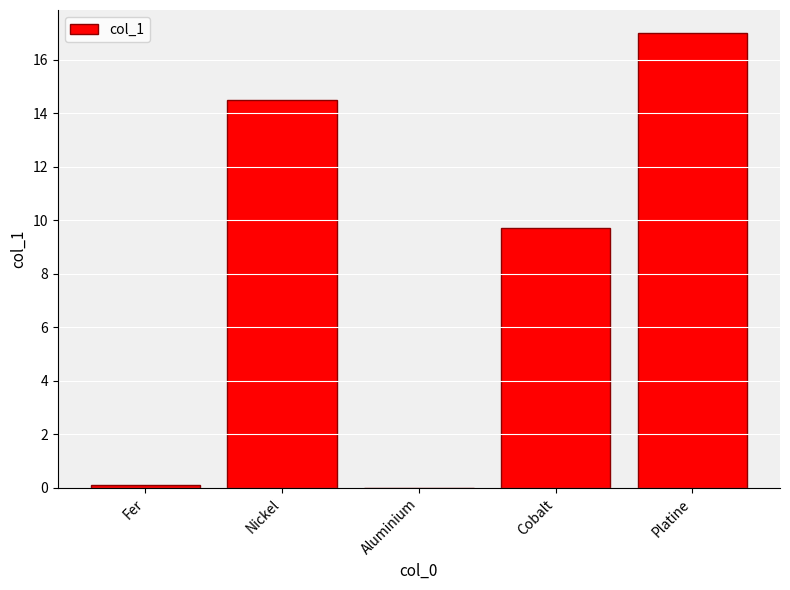

What is the maximum value shown in the chart?

17.0